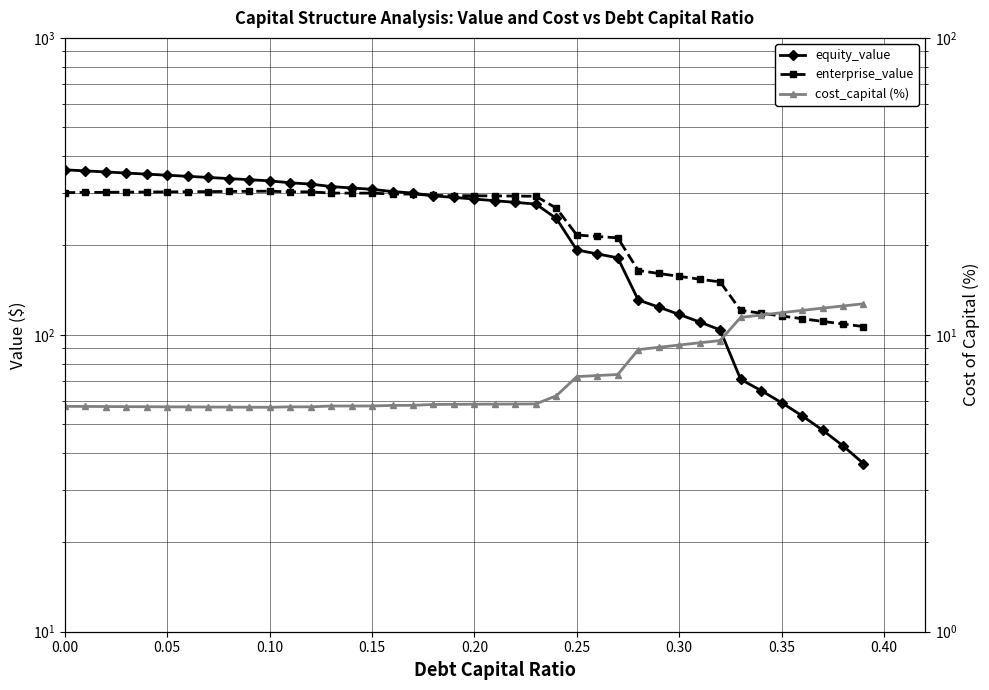

The value of enterprise_value at 27 is 308.1. True or false?

False